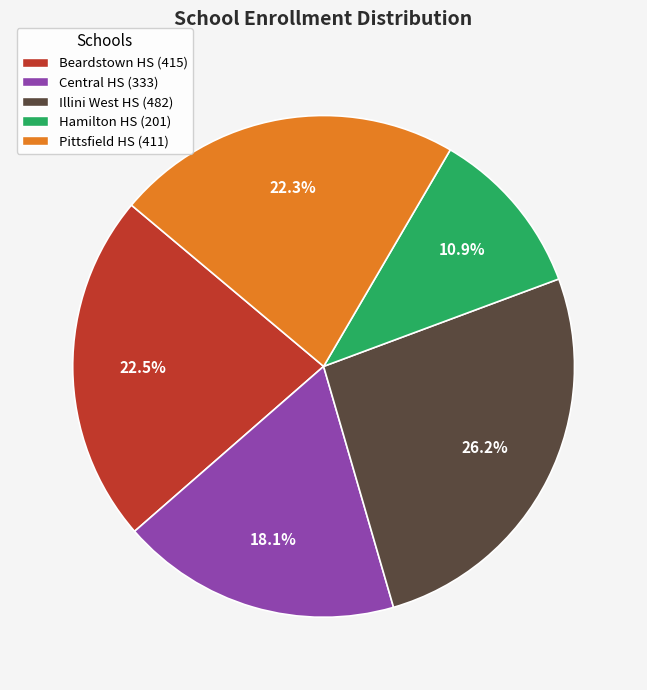

Is there a majority slice in this chart?

No